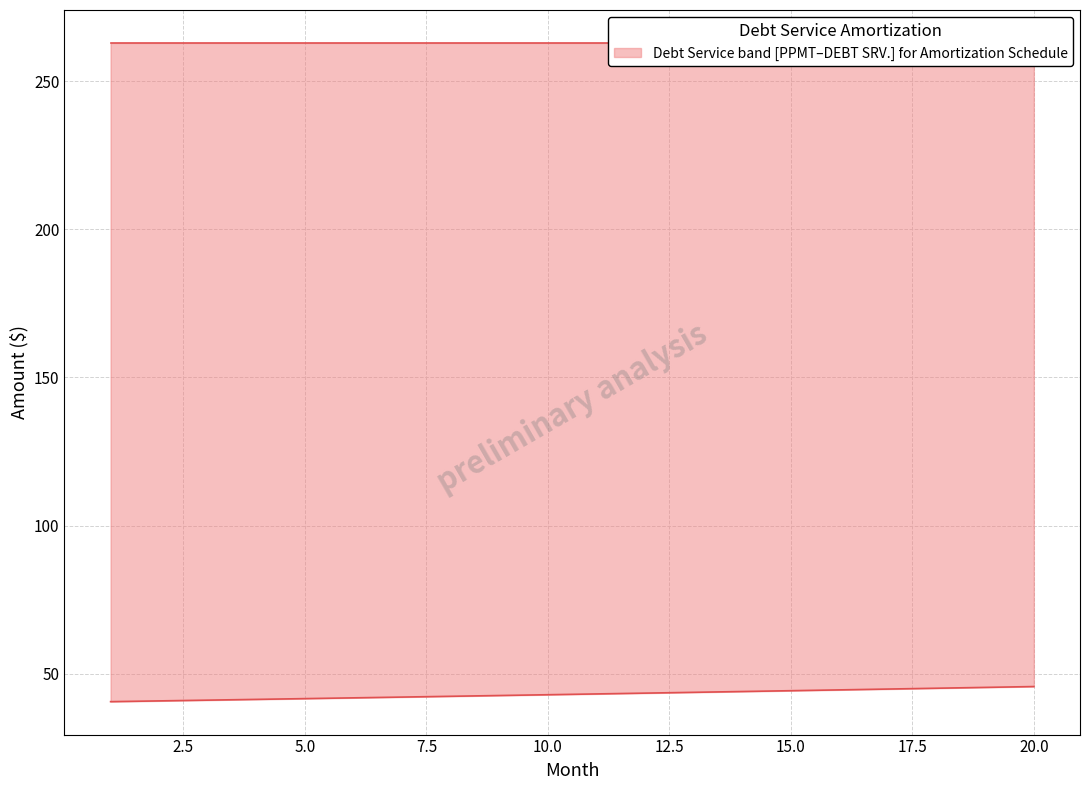

Is the value of DEBT SRV. at 17 greater than the value of PPMT at 11?

Yes